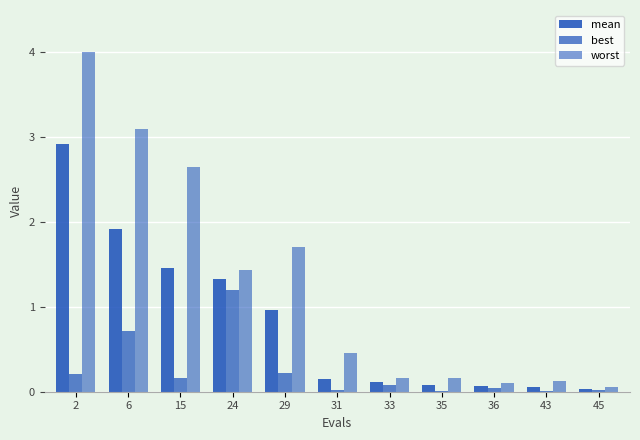

Are the bars horizontal?

No